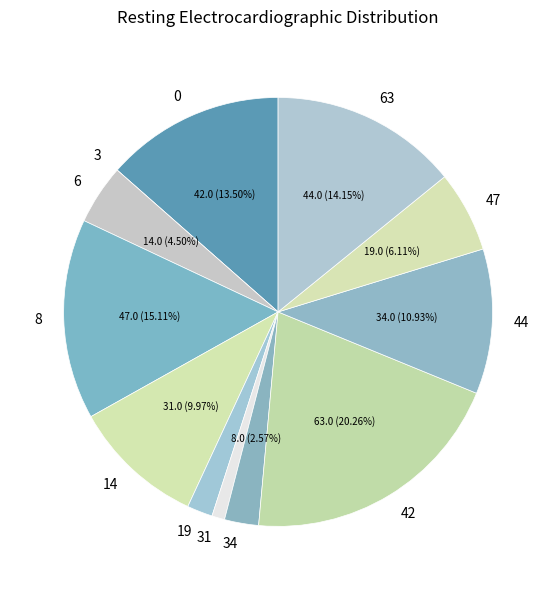

How many slices are in this pie chart?

12